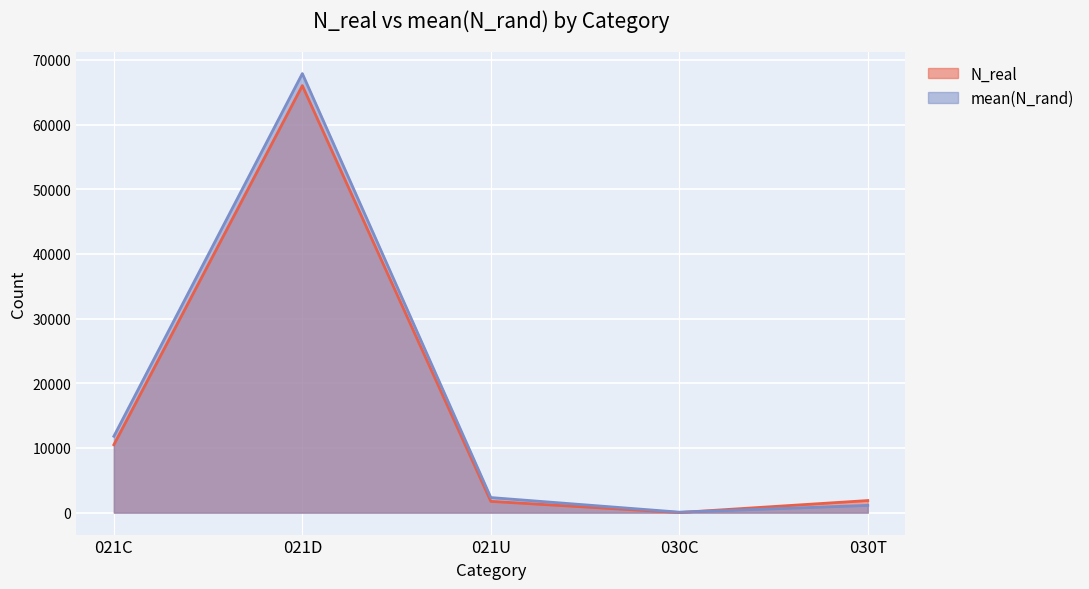

Rank the series by their maximum value, from lowest to highest.

N_real, mean(N_rand)